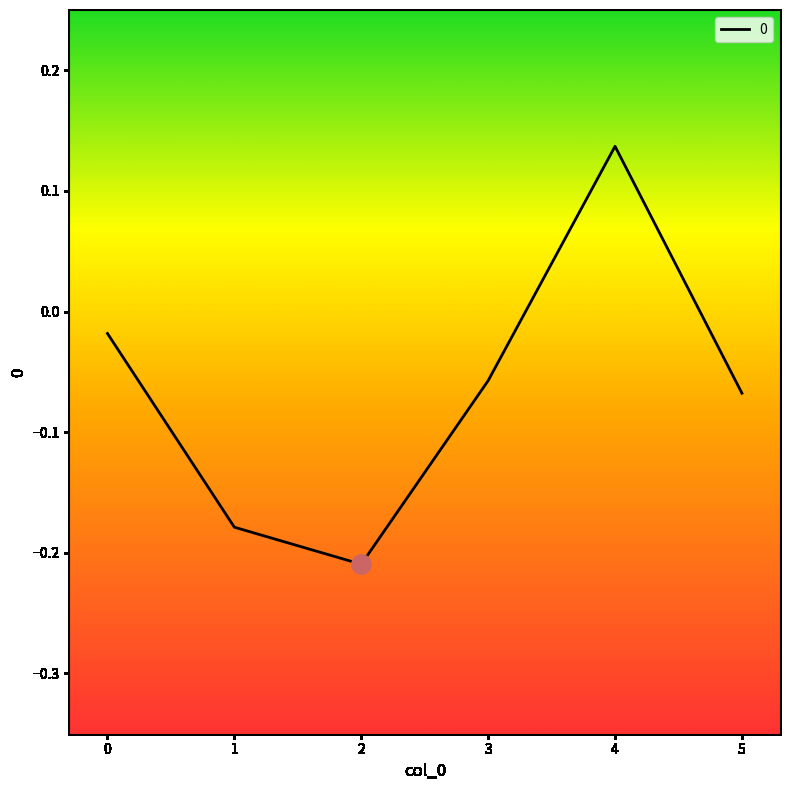

How many distinct data groups are displayed?

1